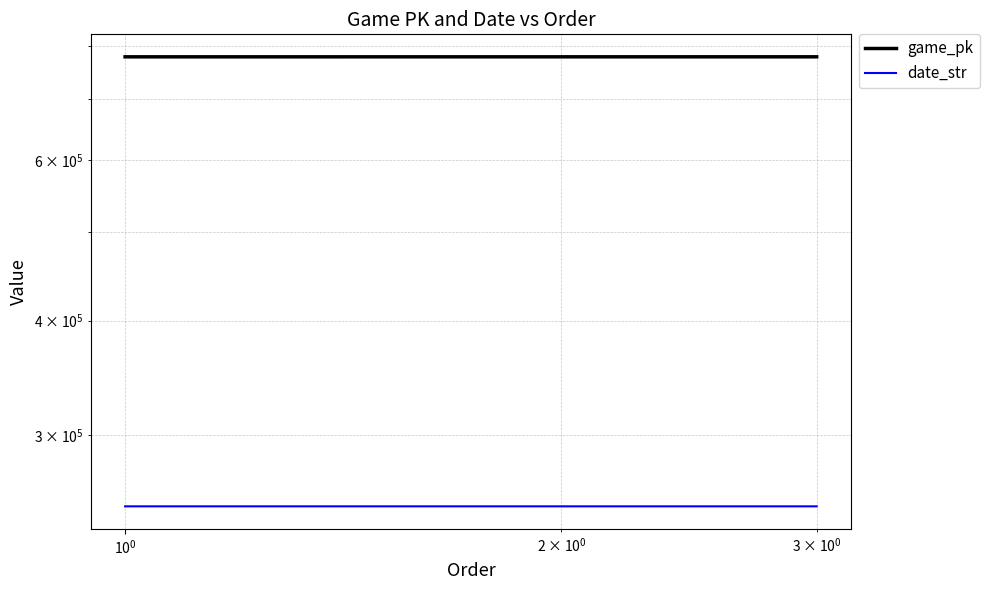

List the series in order of their overall mean, highest first.

game_pk, date_str